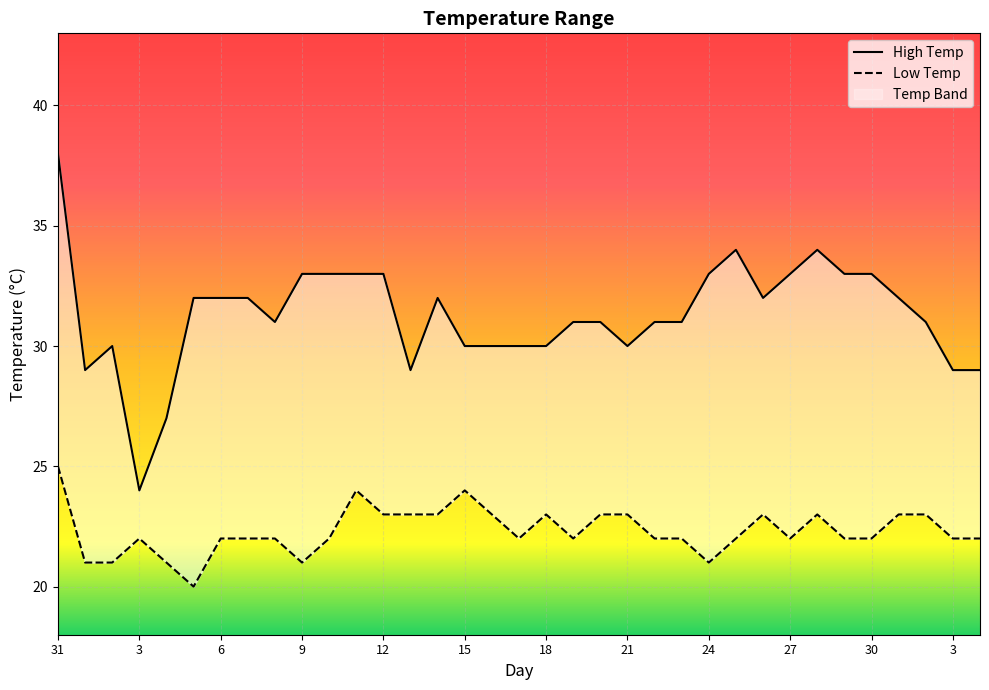

Count the number of data series in this chart.

2